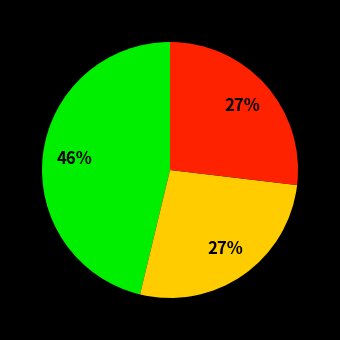

To the nearest percent, what is the average slice percentage?

33%